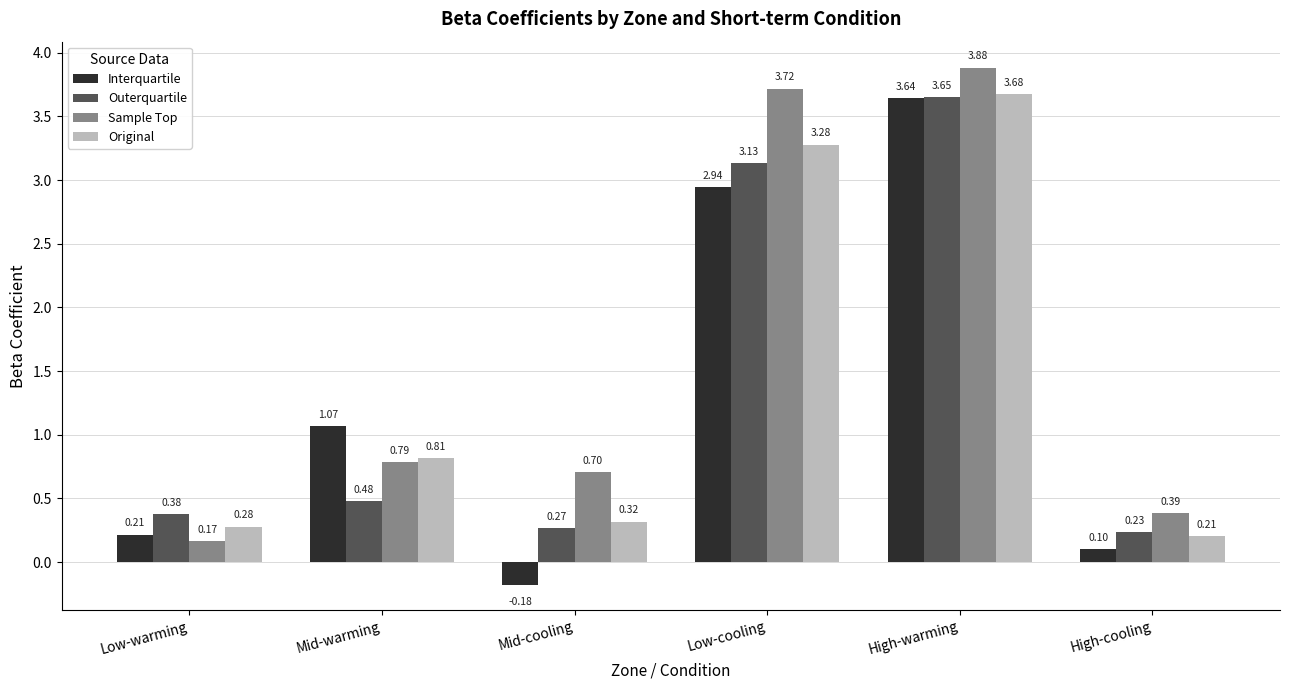

How many series are shown in this chart?

4